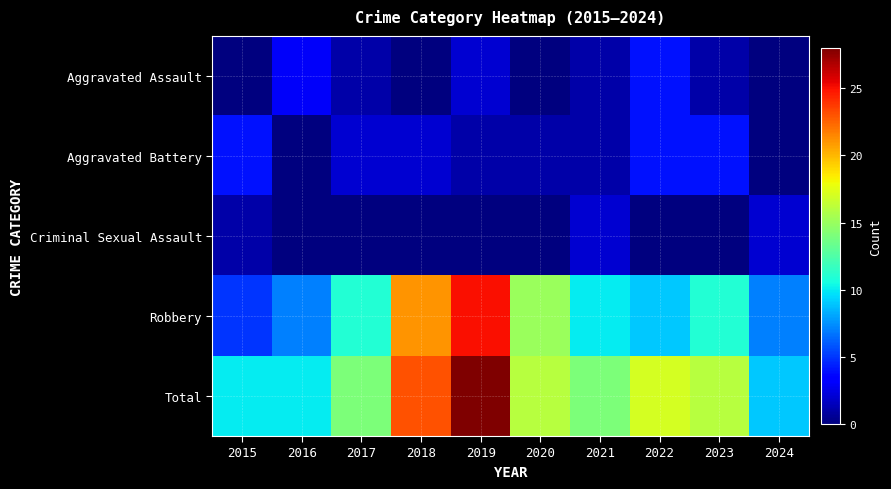

How many series are shown in this chart?

5